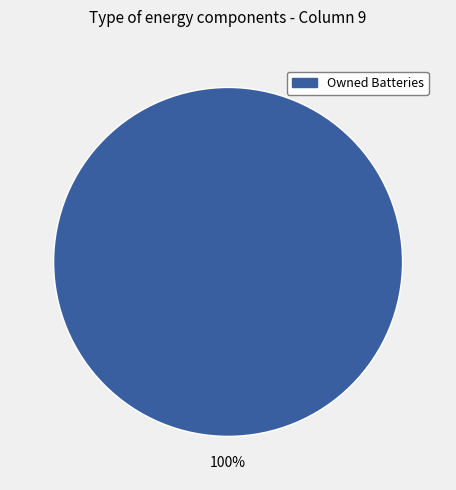

How many segments does this pie chart have?

1